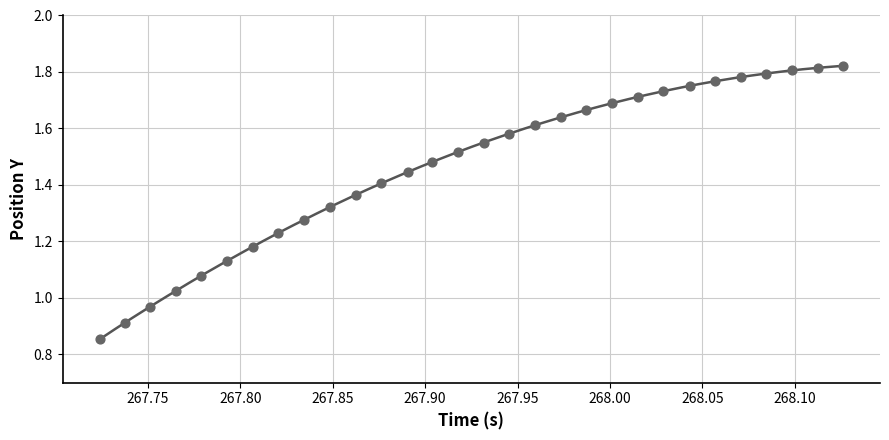

How many points are shown in the scatter plot?

30